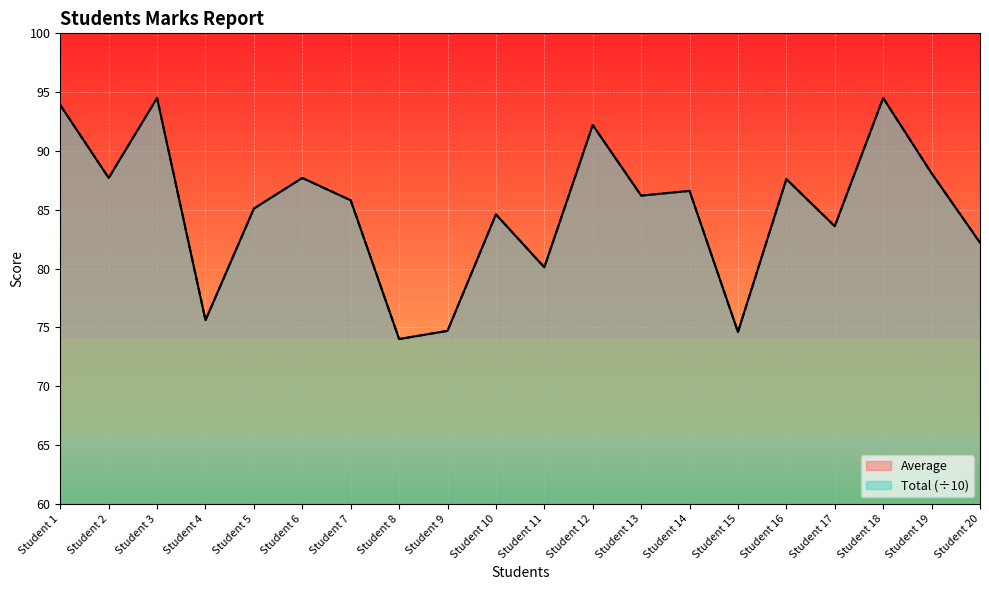

Which series has the largest range (max minus min)?

Total